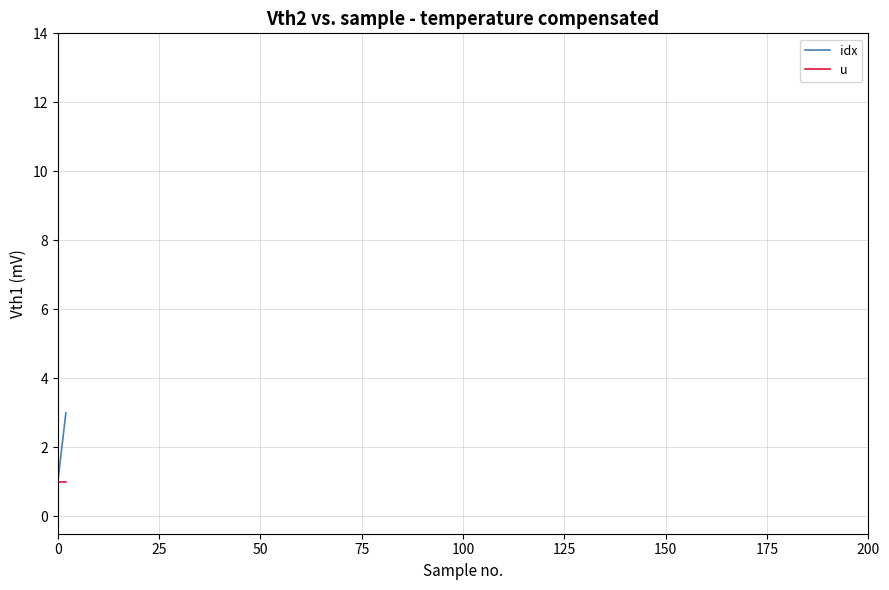

What is the minimum value for u?

1